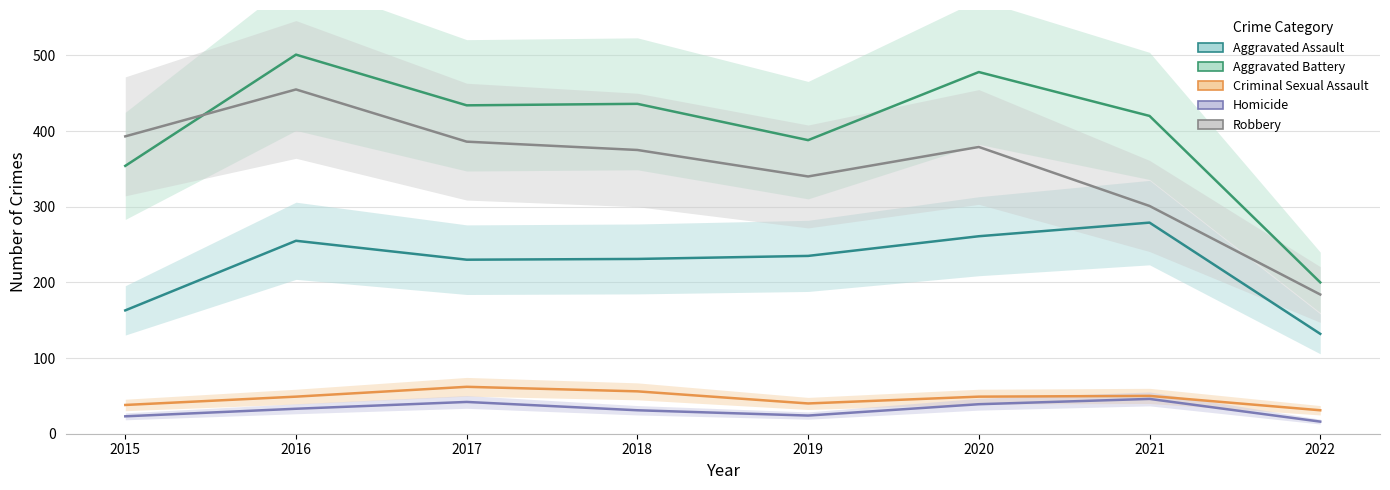

What is the value of the Aggravated Battery point at the 6th from the left?

478